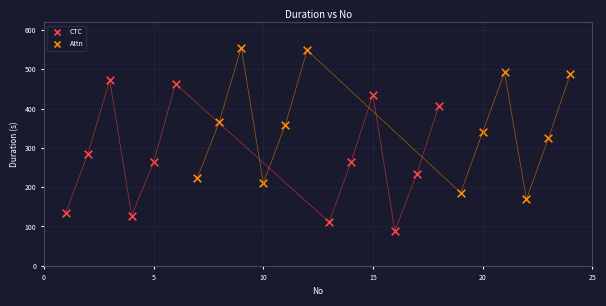

Which series contains the lowest Y value?

CTC